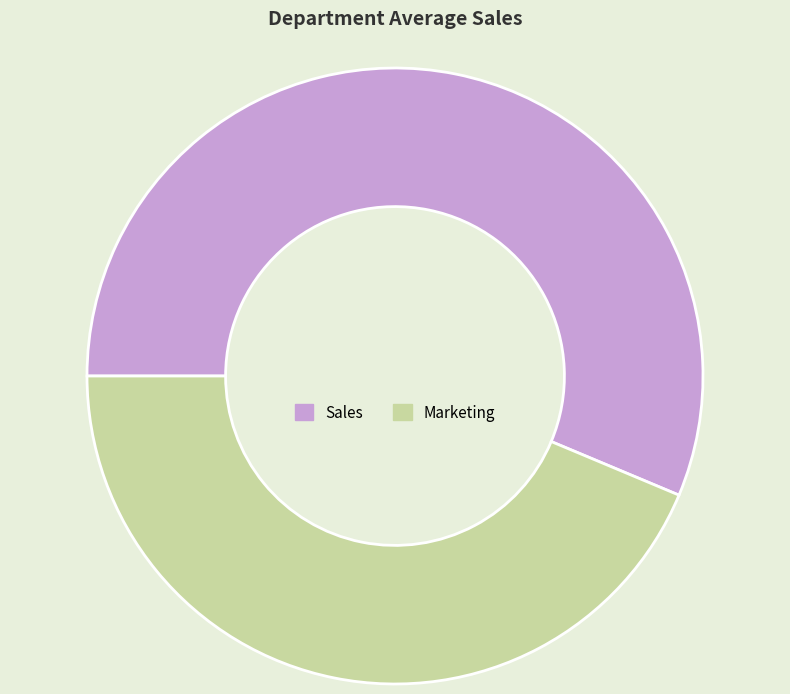

What is the ratio of the value at Marketing to the value at Sales?

0.8